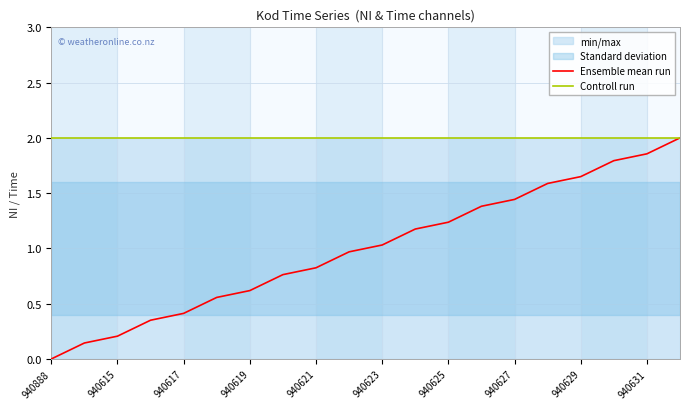

What is the total value across all series at 11?

3.2